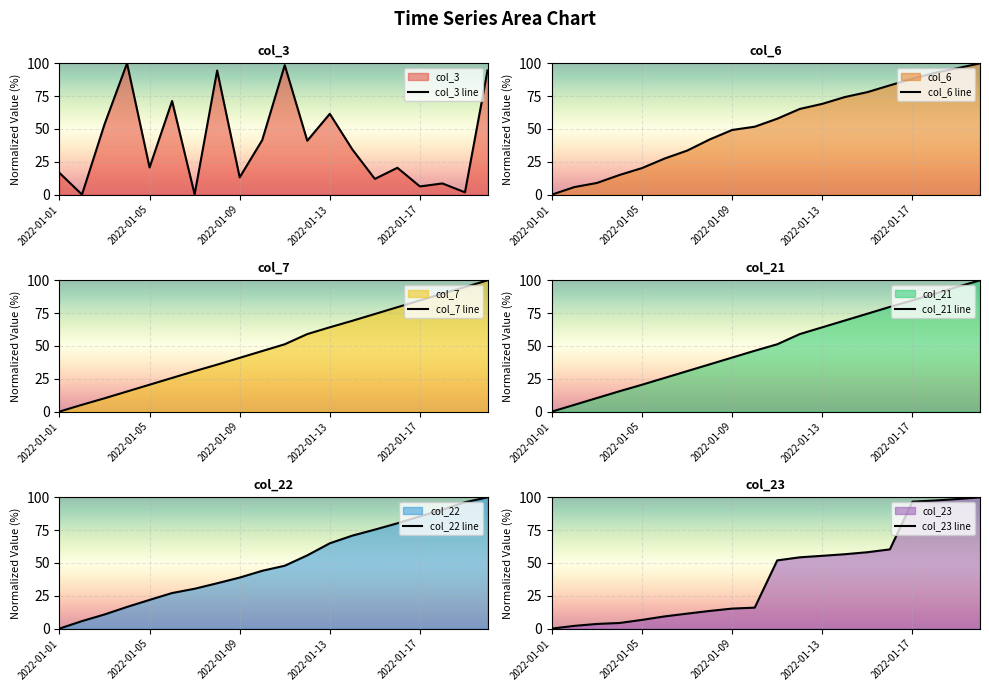

After their last crossing, which series has the higher values: col_6 line or col_3 line?

col_6 line